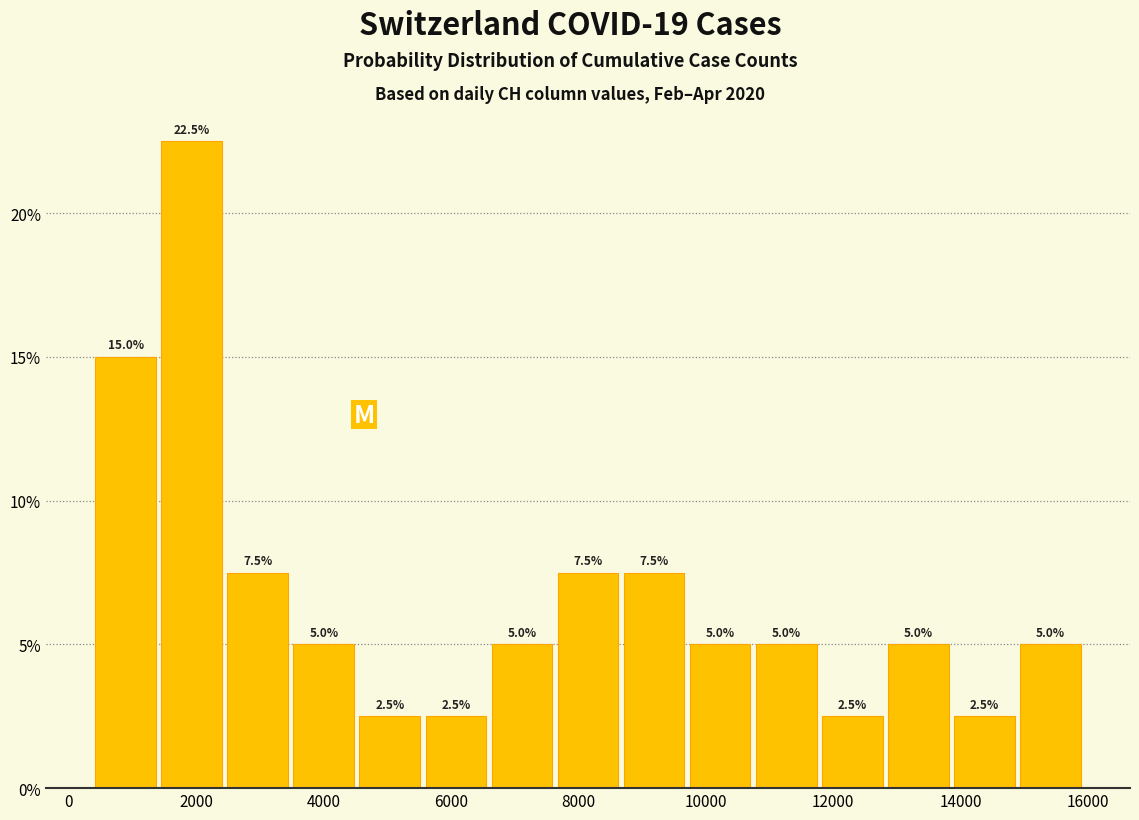

What is the height of the bar covering 8600 to 9800 on the x-axis? The bar edges are not printed on the chart, so give them approximately, as read against the axis.

7.5